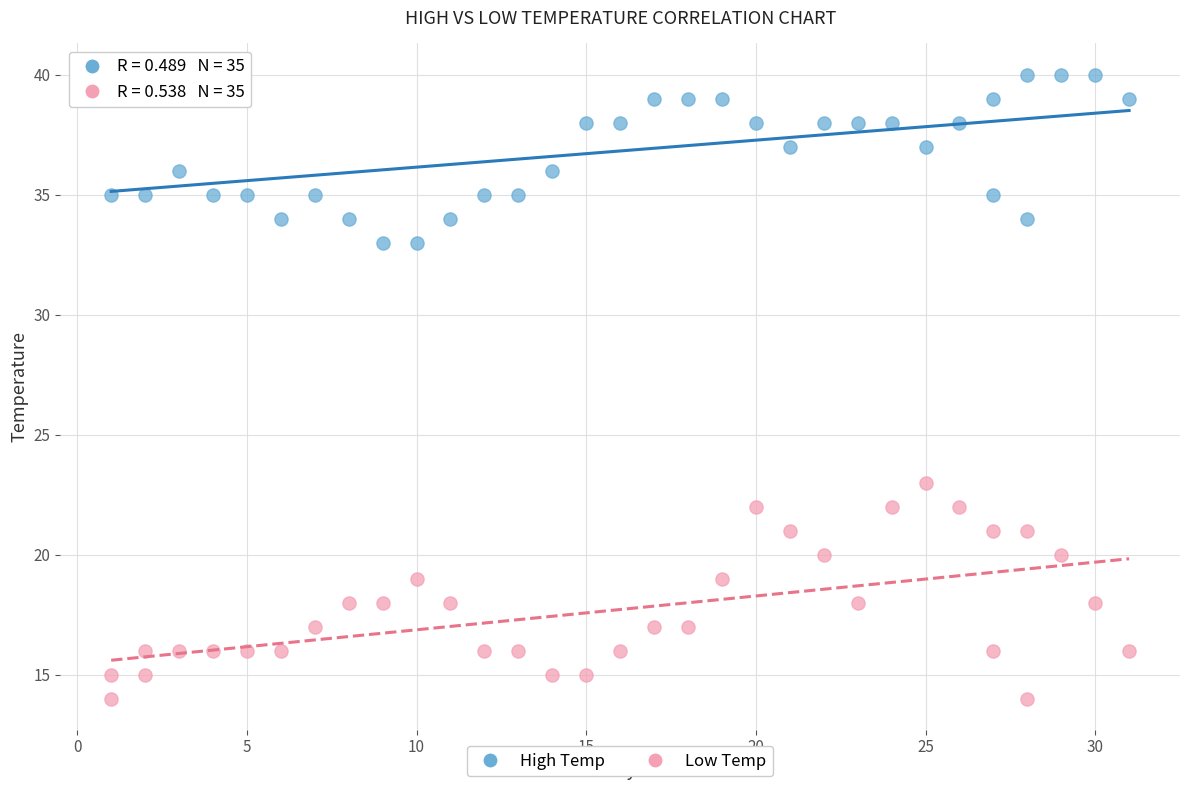

Which series contains the lowest Y value?

Low Temp